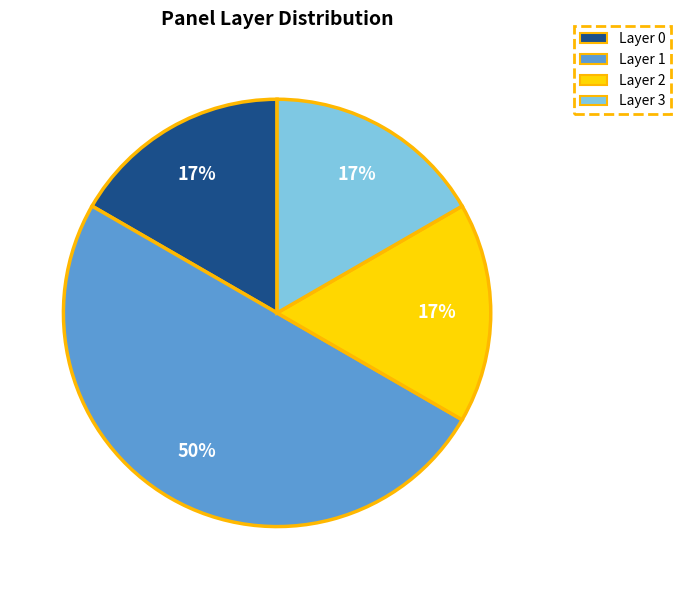

Which slice is the largest?

Layer 1